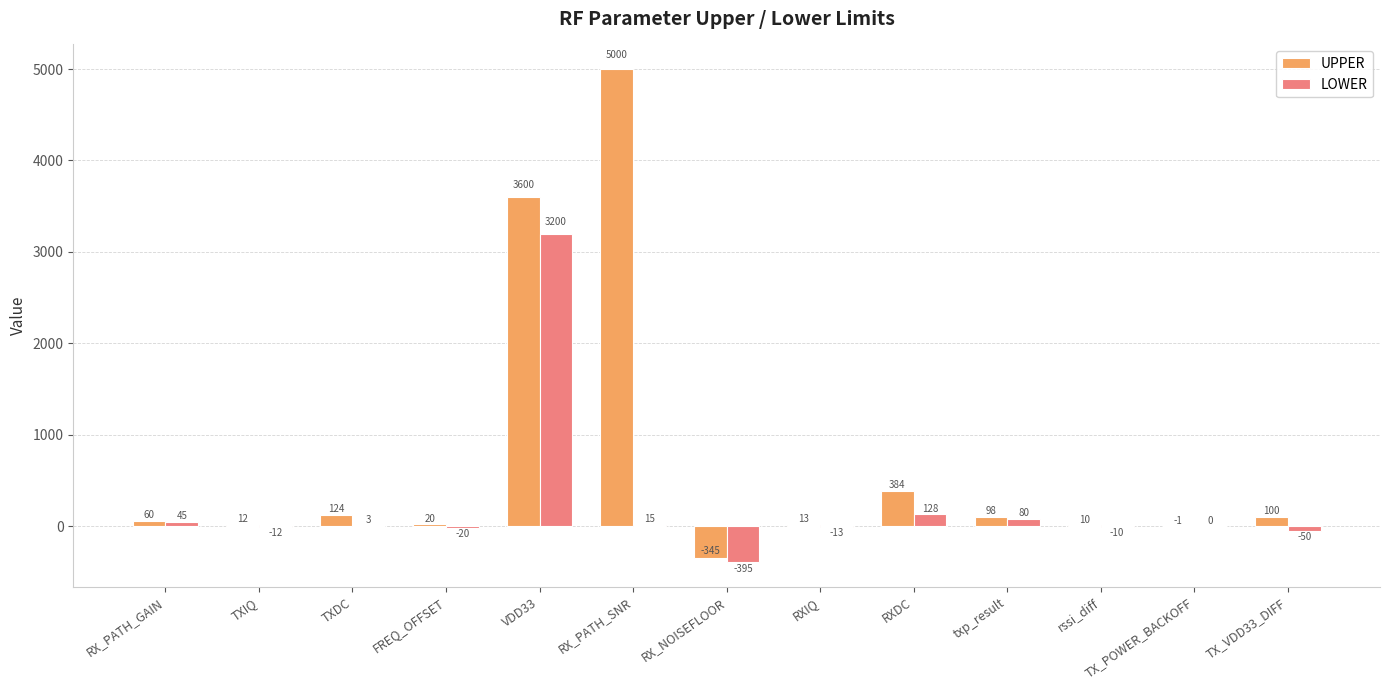

The value of UPPER at RXIQ is 13. True or false?

True